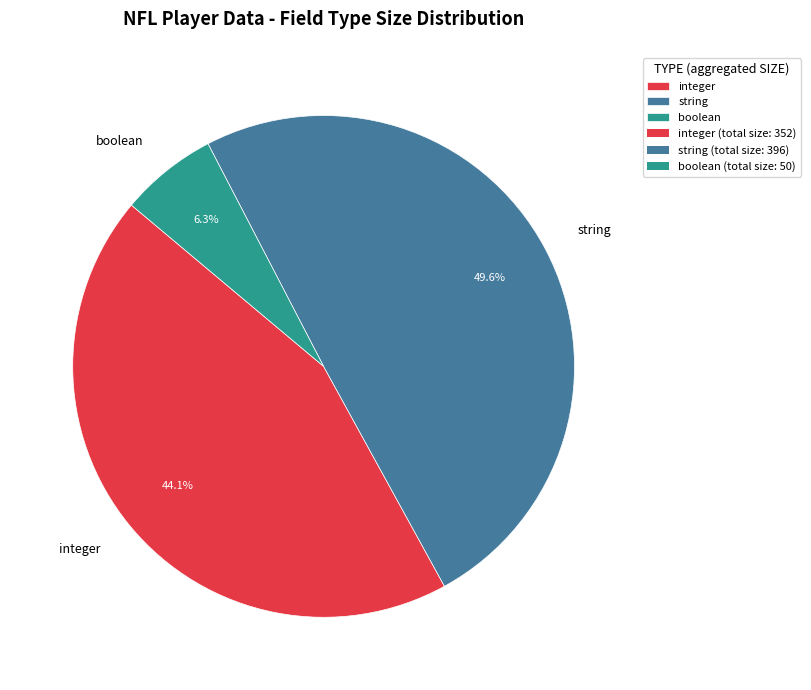

What percentage is the string slice, to the nearest percent?

50%